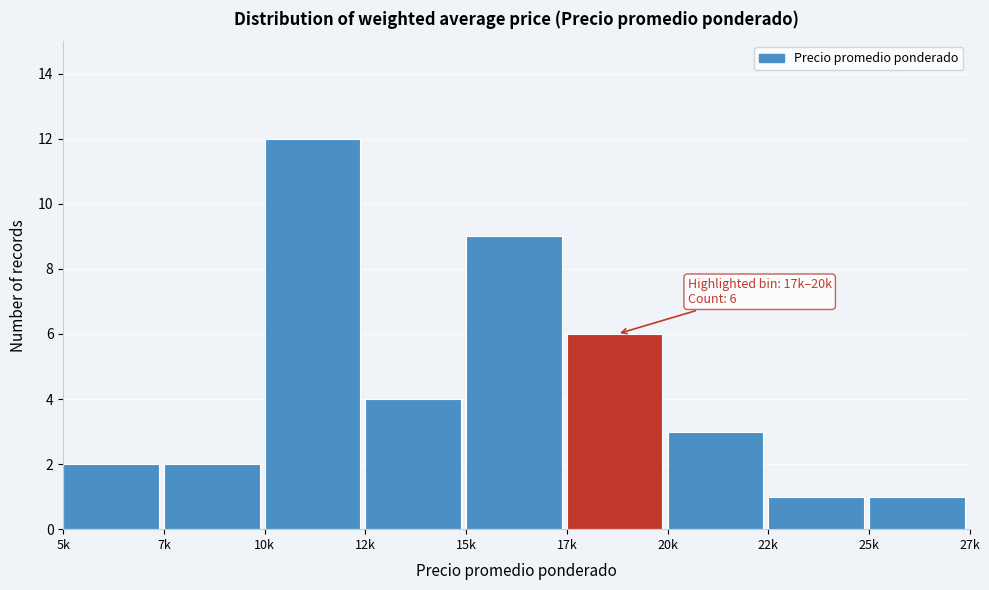

Reading left to right, transcribe all the data shown in this chart.

2	2	12	4	9	6	3	1	1